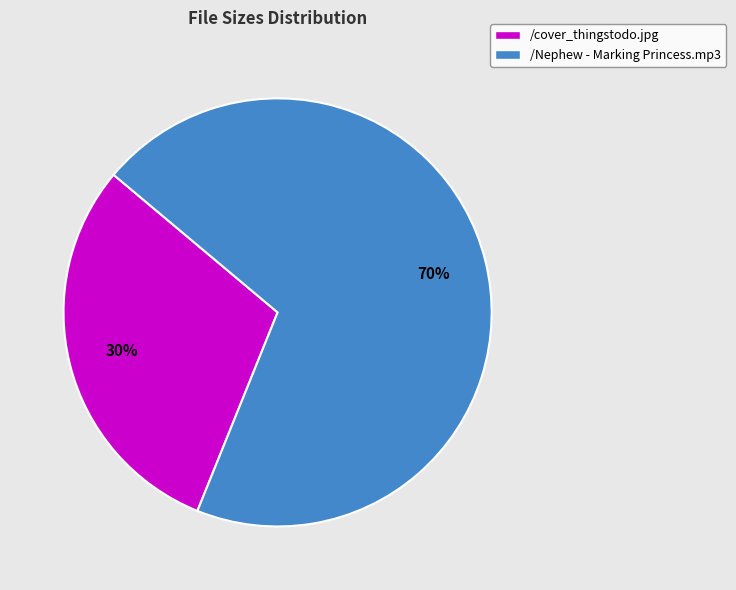

Which slice is the smallest?

/cover_thingstodo.jpg